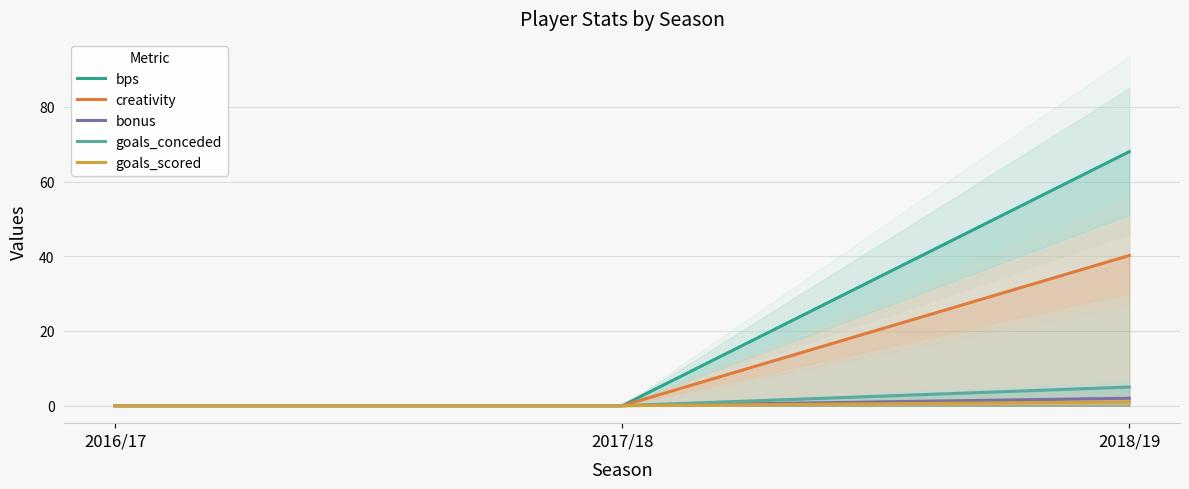

Does the chart have visible grid lines?

Yes